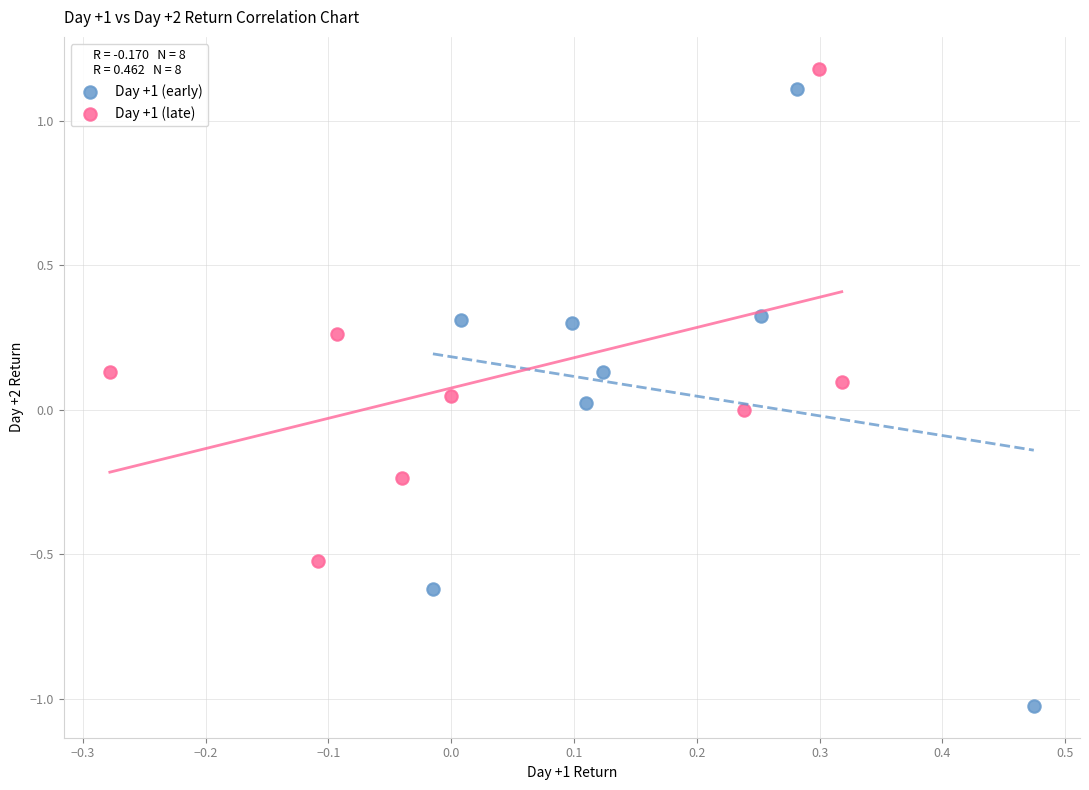

Which series contains the highest Y value?

Day +1 (late)